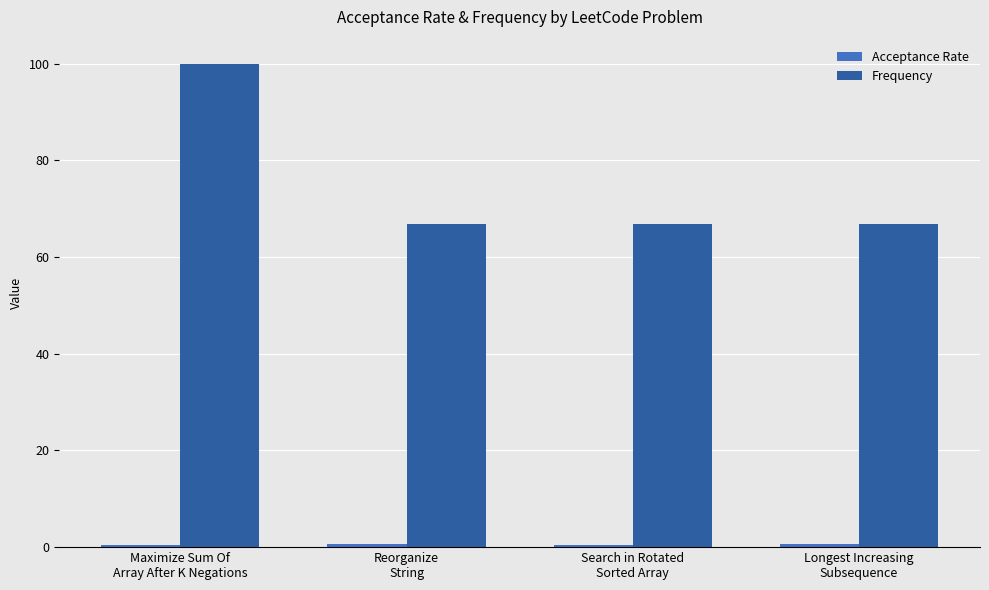

What is the greatest value displayed?

100.0